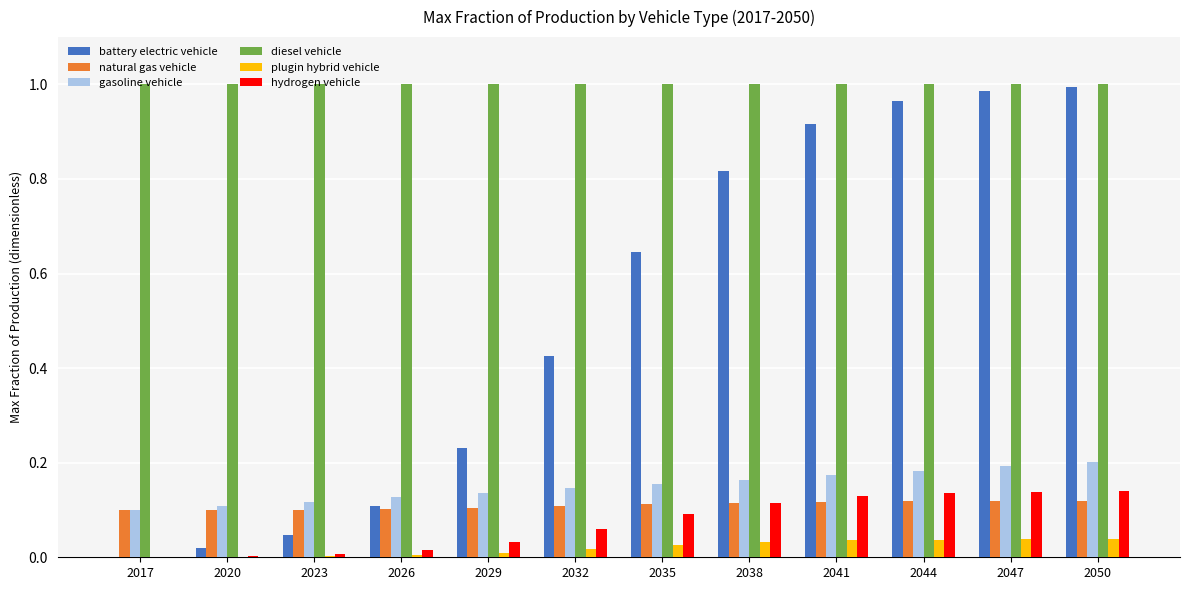

Between 2017 and 2041, which series saw the biggest shift?

battery electric vehicle